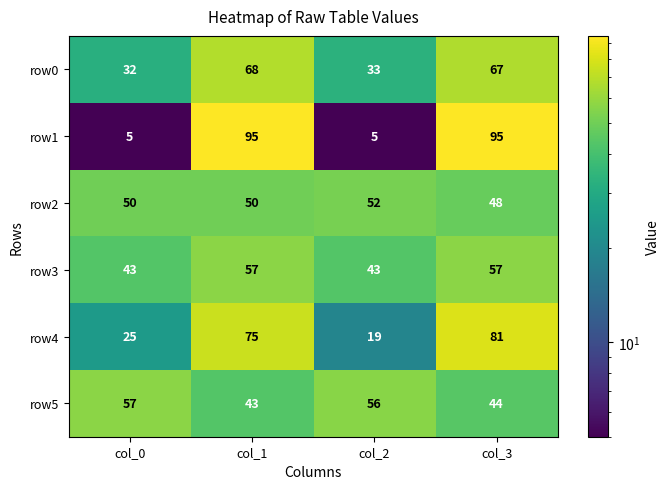

Reading left to right, list all the values displayed in this chart.

row0: 32	68	33	67
row1: 5	95	5	95
row2: 50	50	52	48
row3: 43	57	43	57
row4: 25	75	19	81
row5: 57	43	56	44